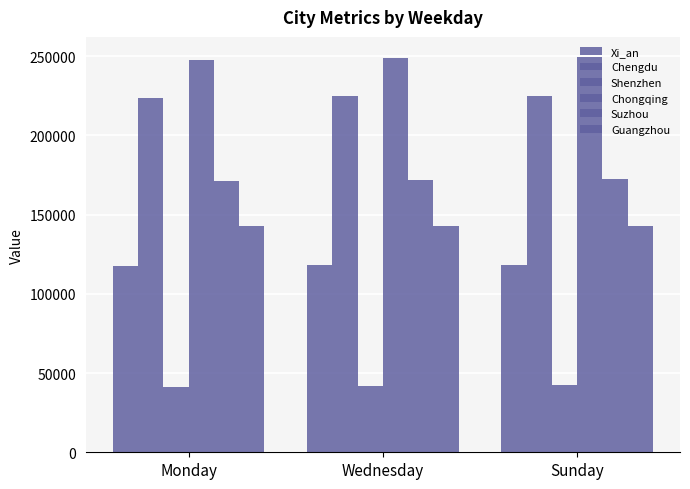

How many values in the Chongqing series are below 248985?

1